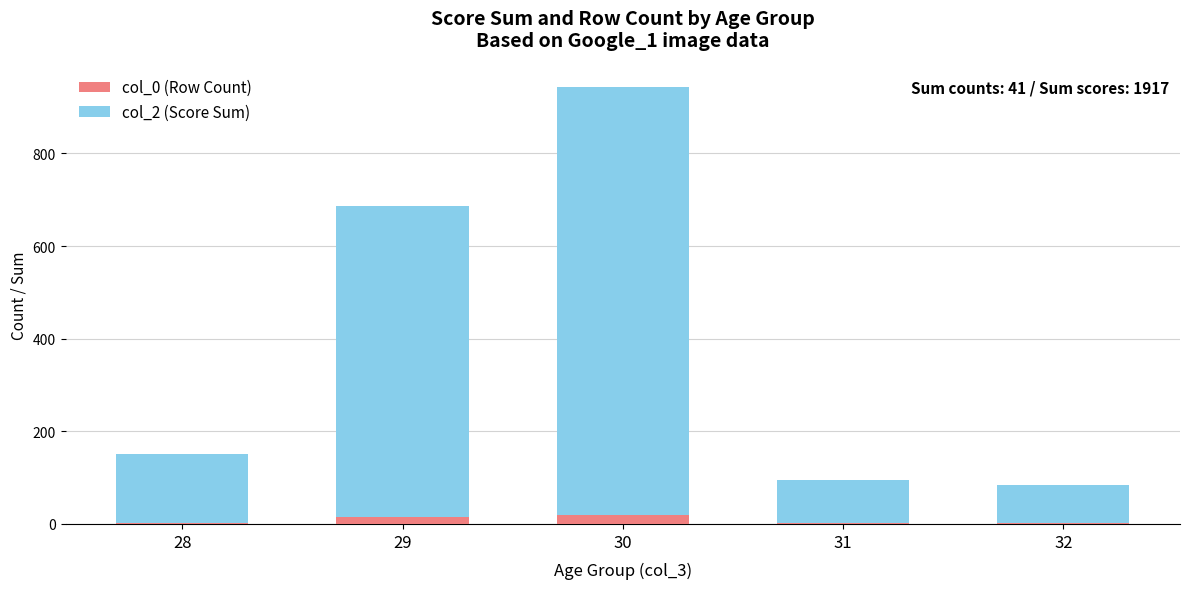

How many data points does each series have?

5